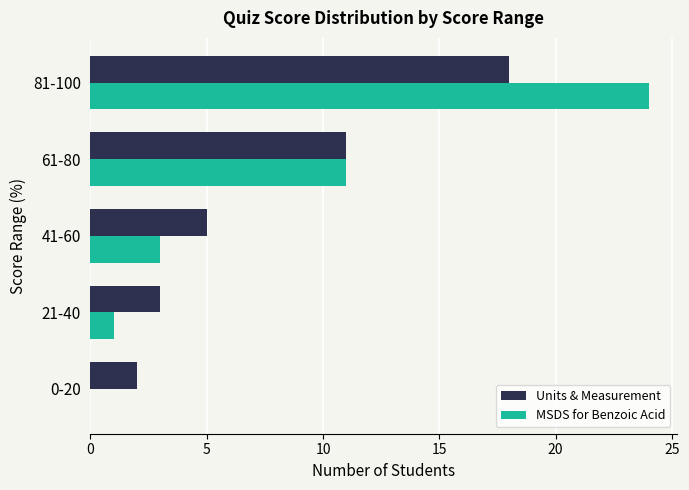

Is the value of Units & Measurement at 61-80 greater than the value of MSDS for Benzoic Acid at 41-60?

Yes